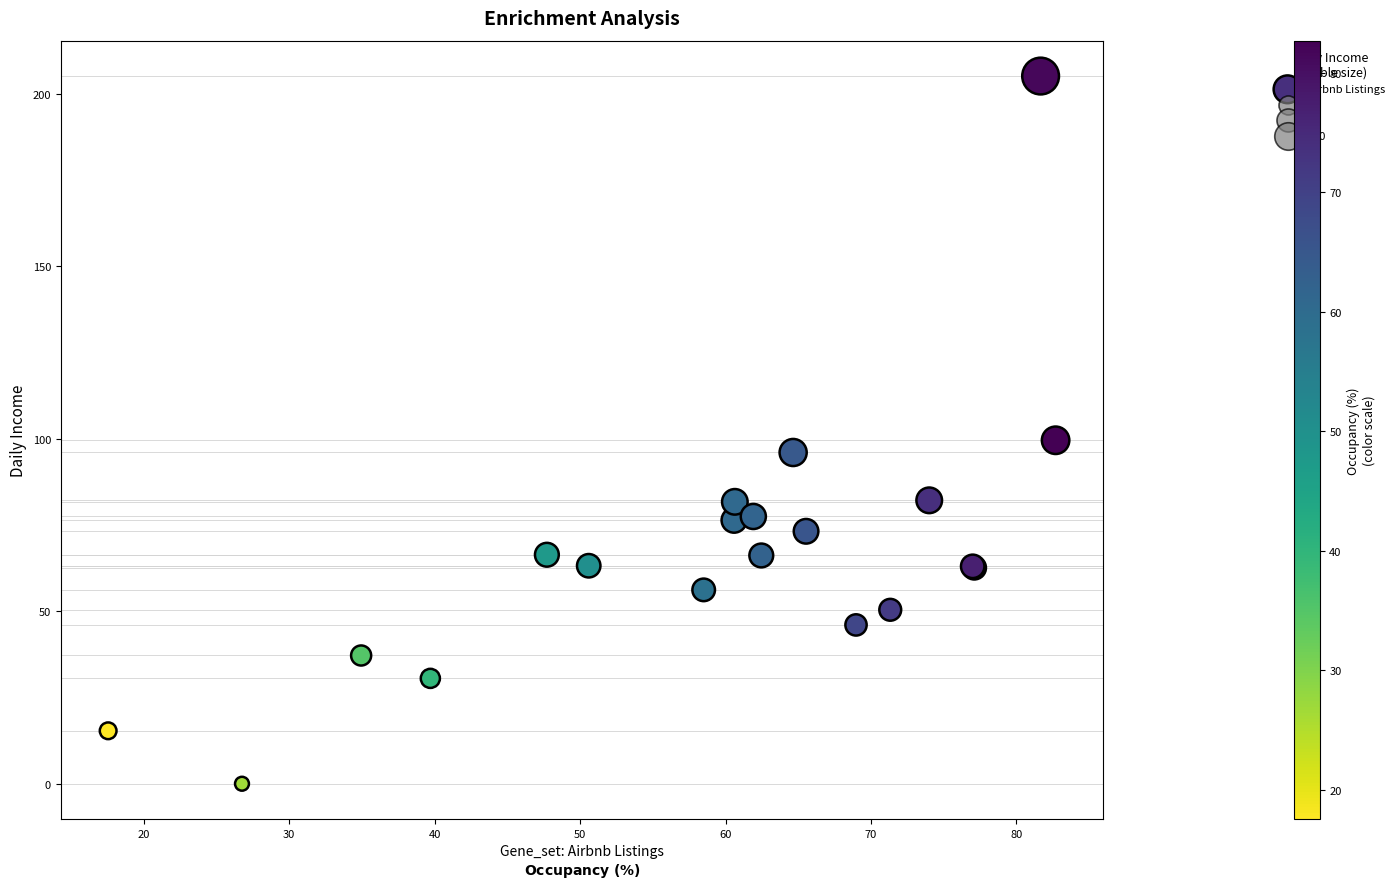

What Y value in the scatter plot is closest to 102?

99.6